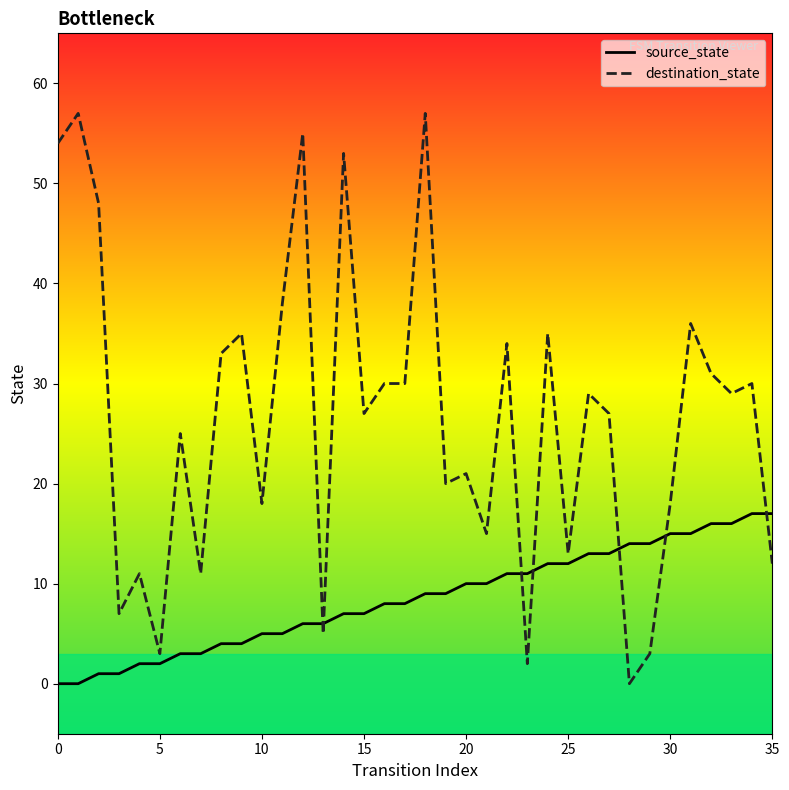

What is the highest value of the destination_state series?

57